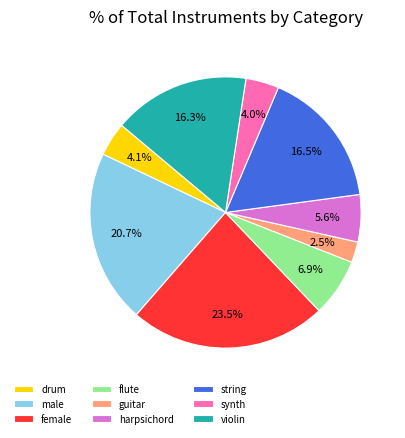

Is there a majority slice in this chart?

No